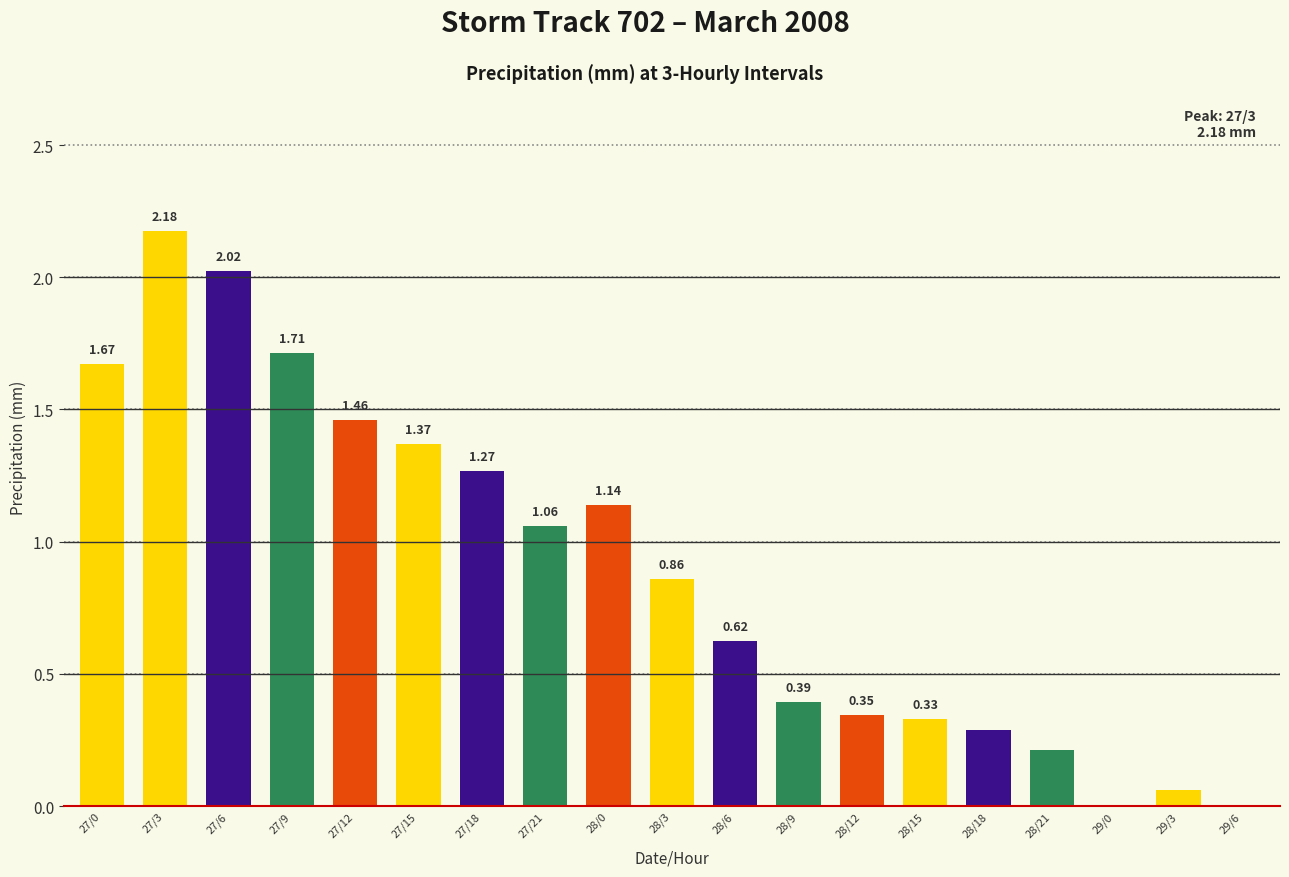

What is the difference between the values at 28/18 and 27/12?

1.2